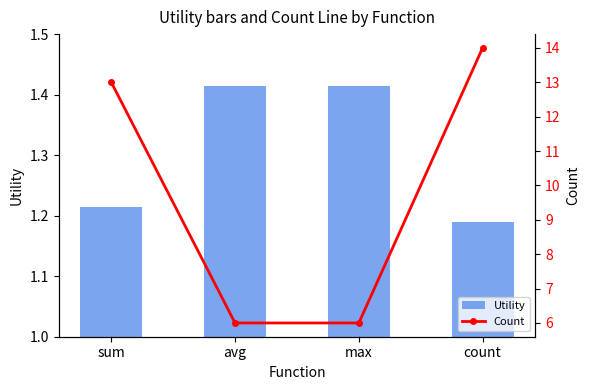

What is the label of the 2nd bar from the left?

avg